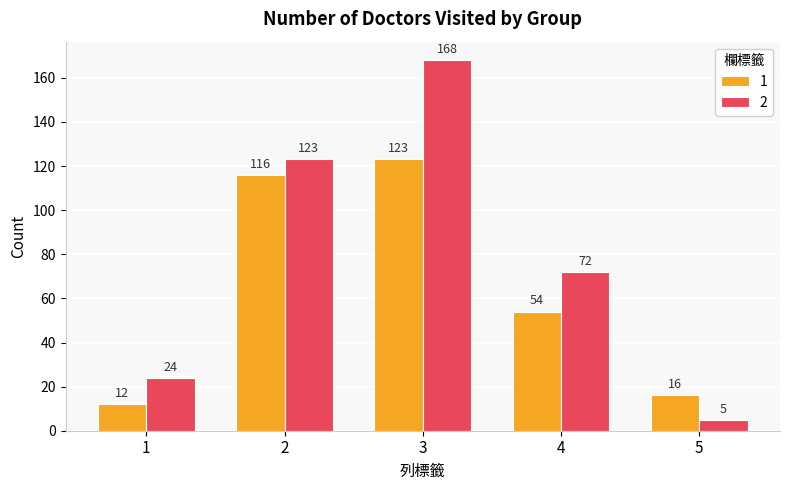

What is the sum of all 2 values?

392